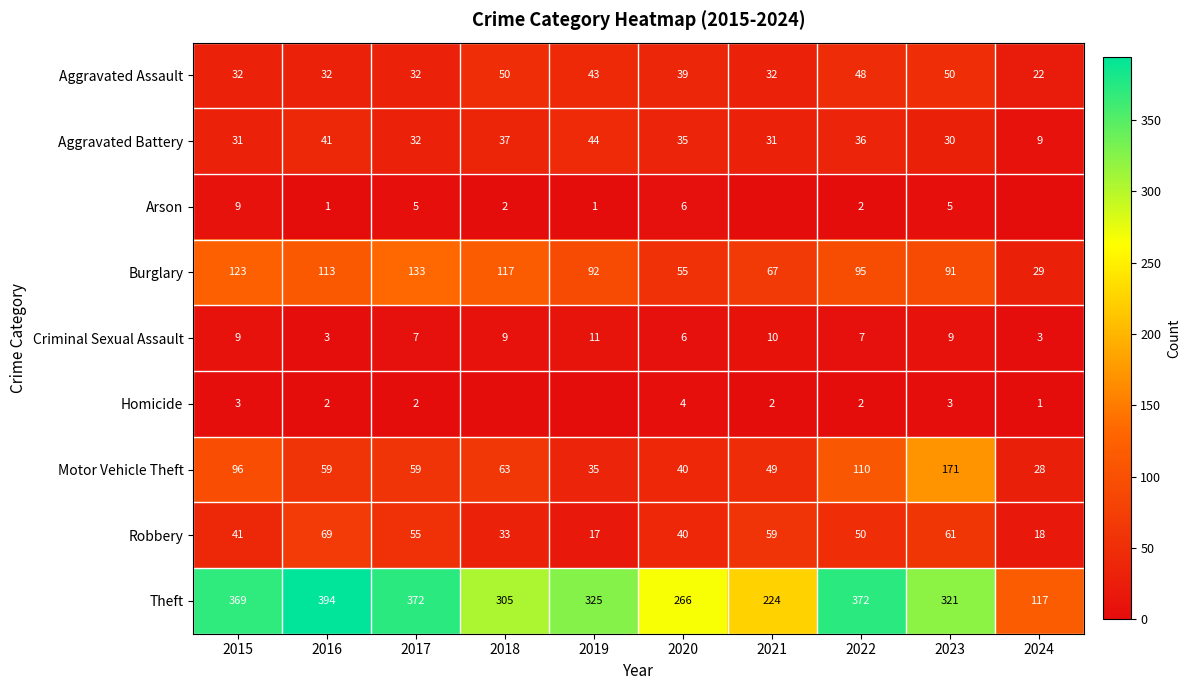

At which category is the sum across all series the highest?

2023